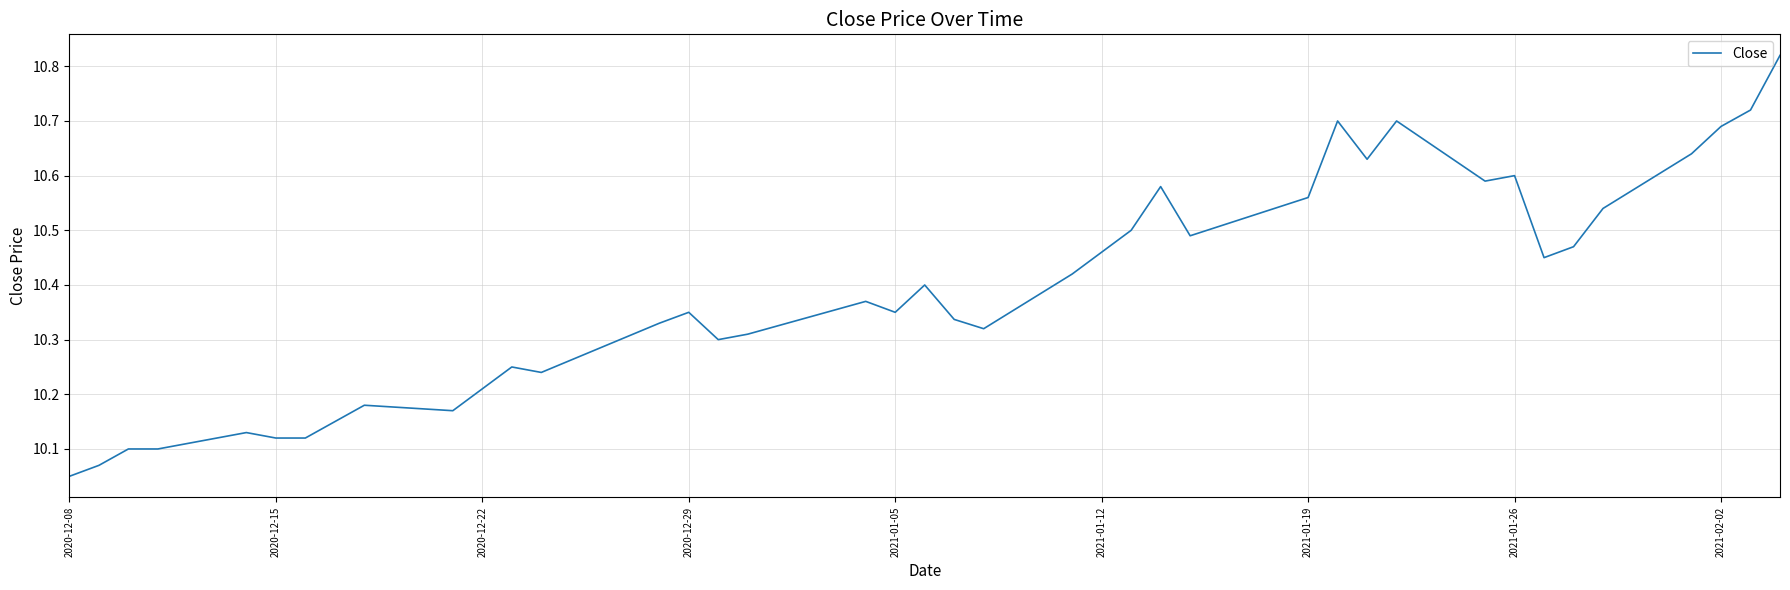

Does the chart have visible grid lines?

Yes